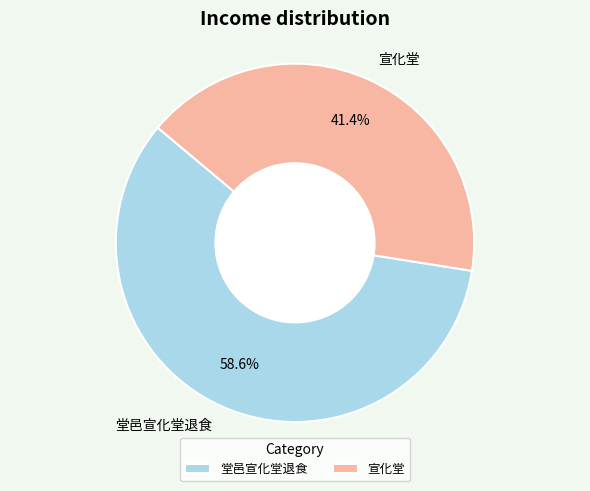

What is the ratio of the value at 宣化堂 to the value at 堂邑宣化堂退食?

0.7